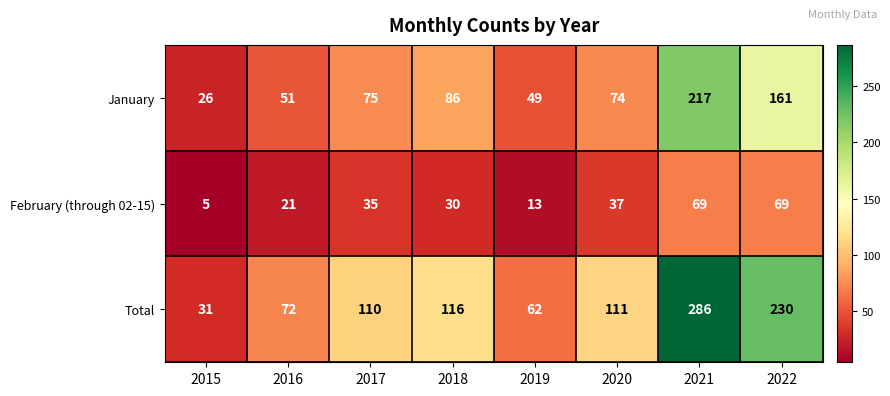

At which category is the sum across all series the highest?

2021